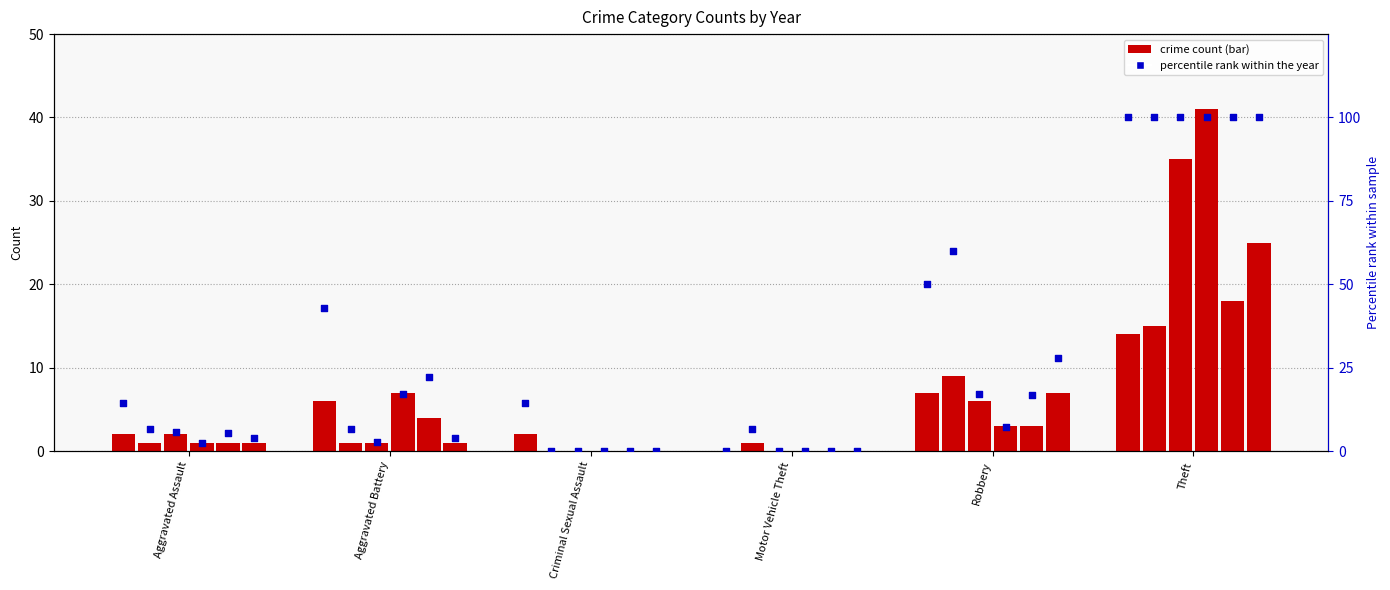

What is the change in value from Criminal Sexual Assault to Motor Vehicle Theft?

-14.3